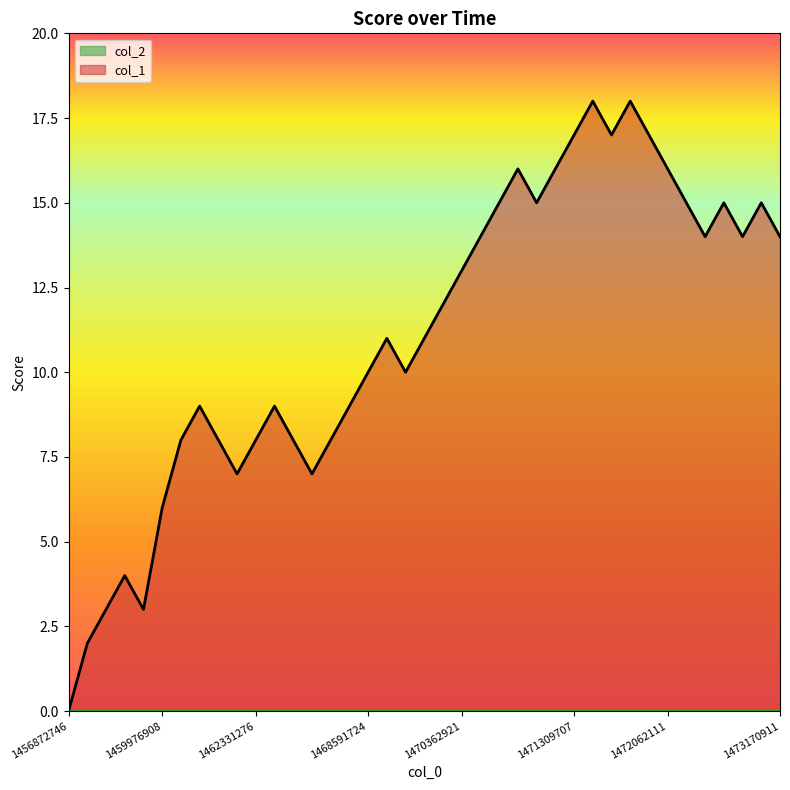

What is the change in value from 30 to 37?

-3